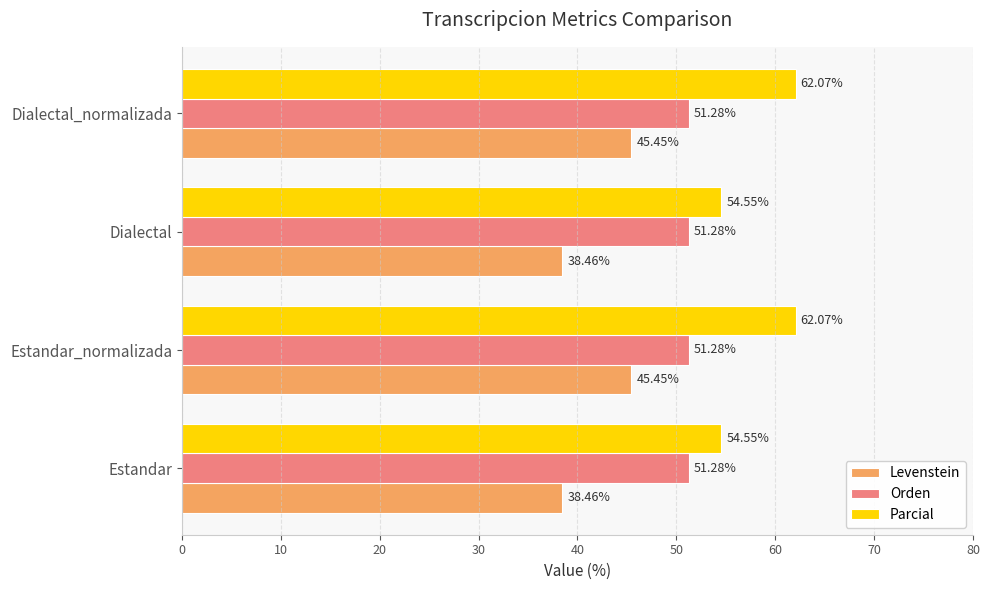

Which series changed the most between Estandar and Estandar_normalizada?

Parcial